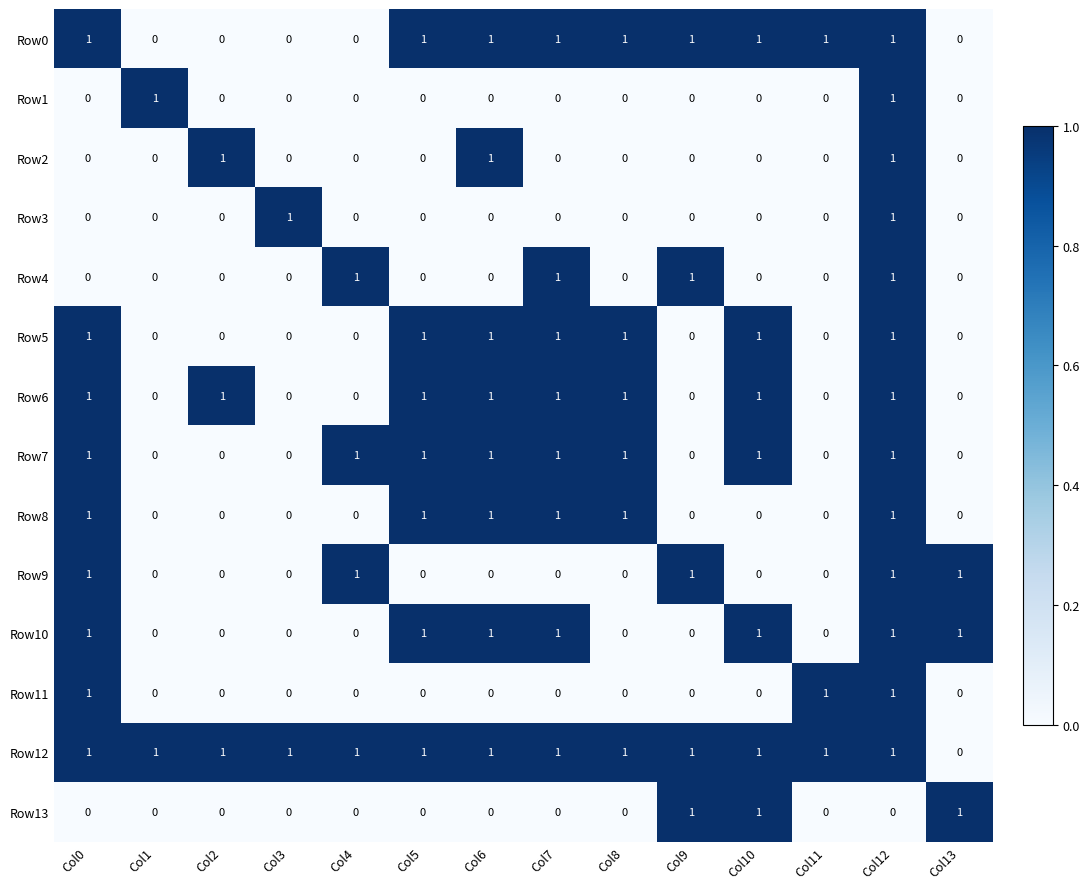

True or false: Row1 has a value of 1 at Col7.

False